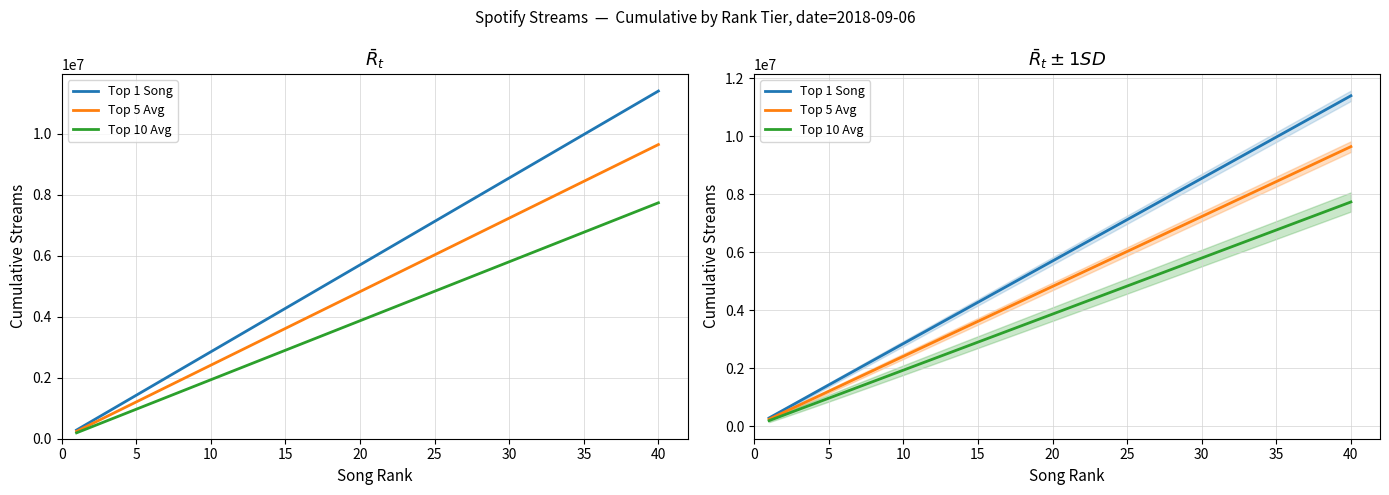

True or false: Top 5 Avg and Top 1 Song intersect in this chart.

False